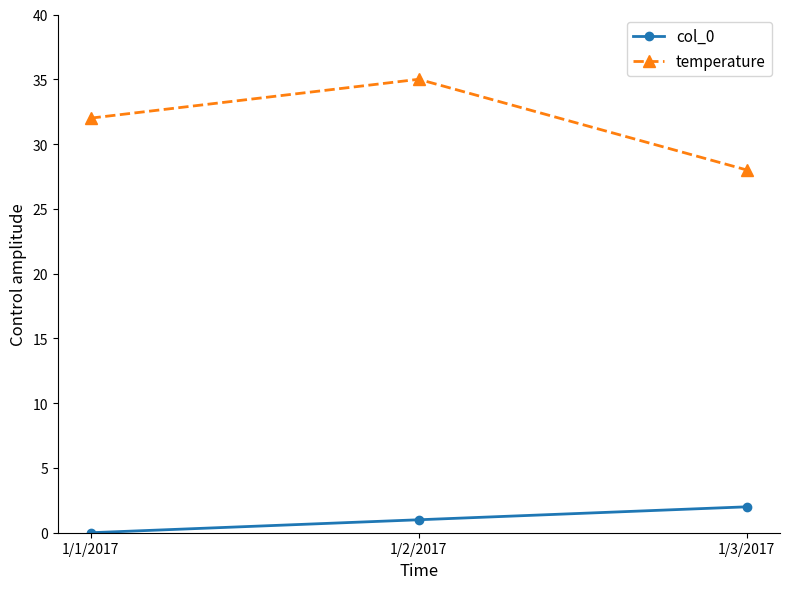

Which category has the highest value in the temperature series?

1/2/2017